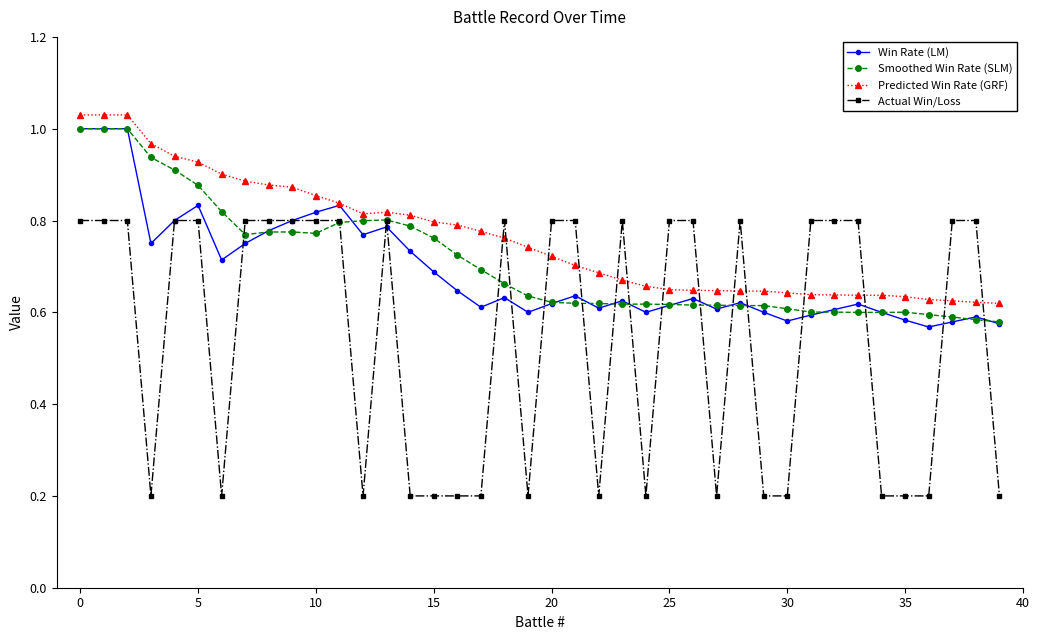

True or false: Win Rate (LM) has more than 0 points higher than both neighbors.

True